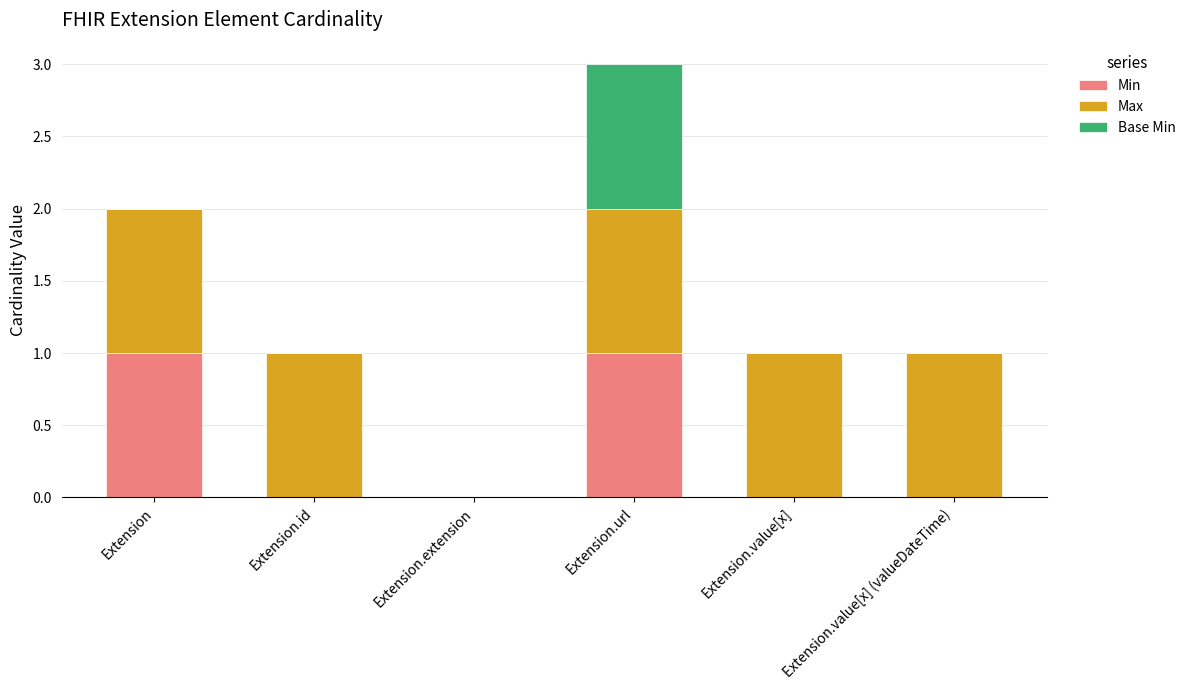

Are the bars grouped side by side (vs. stacked)?

No